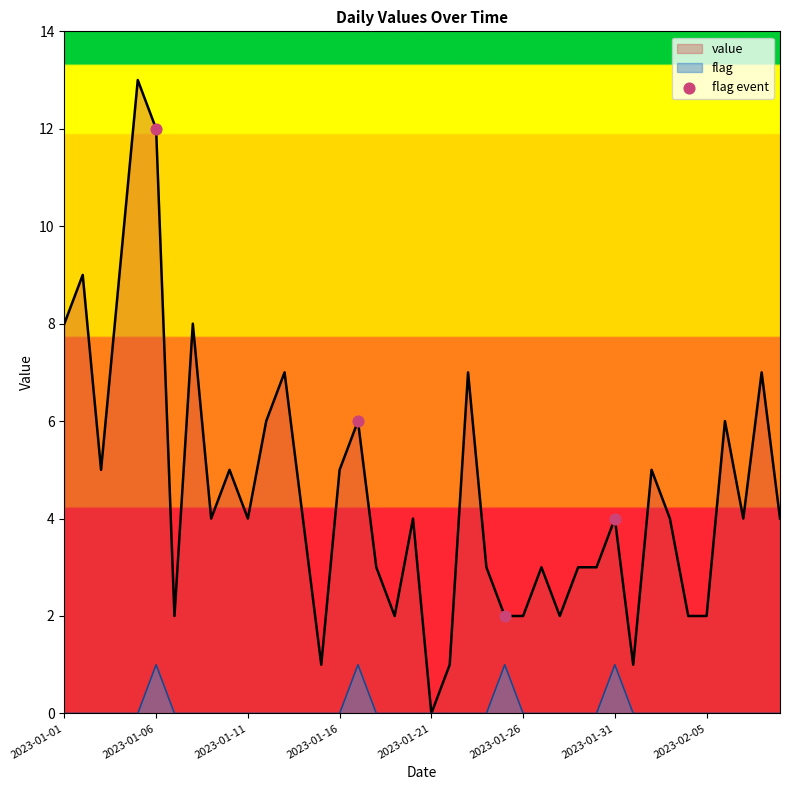

Which series has the widest spread of values?

value